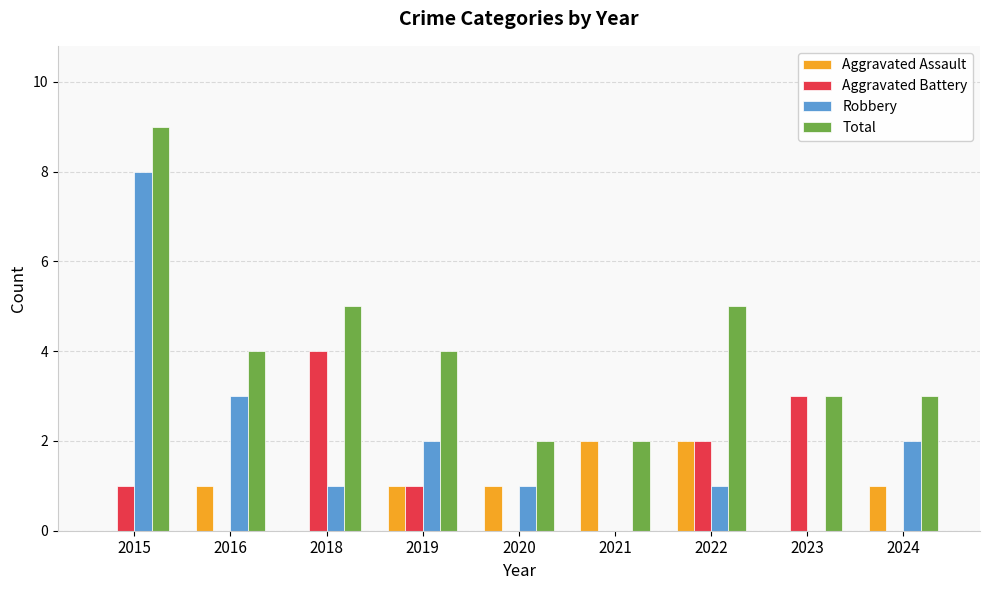

Is the value of Total at 2024 greater than the value of Robbery at 2024?

Yes